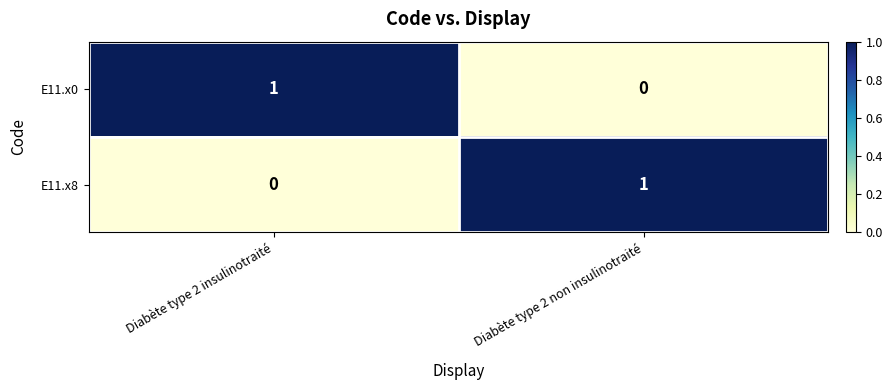

True or false: E11.x8 has a value of 1 at Diabète type 2 non insulinotraité.

True